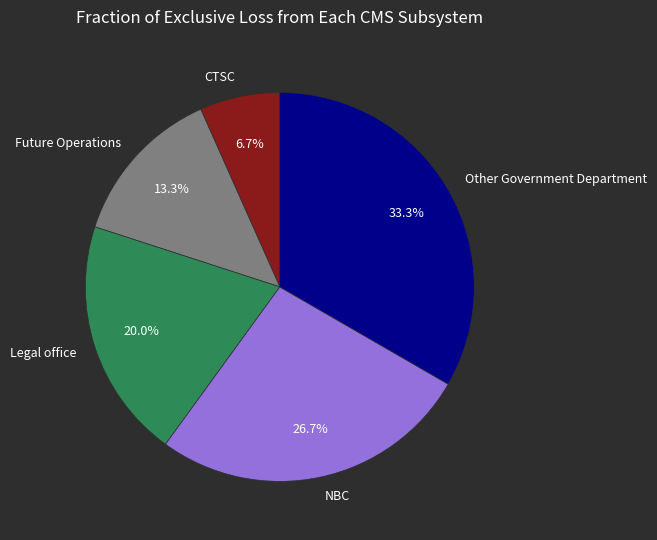

Between NBC and Other Government Department, which is larger?

Other Government Department